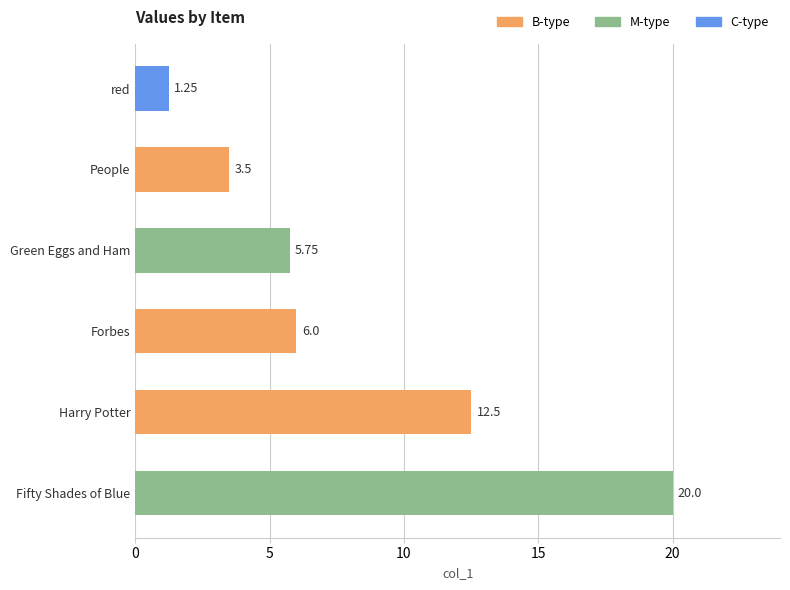

Count the number of data series in this chart.

1